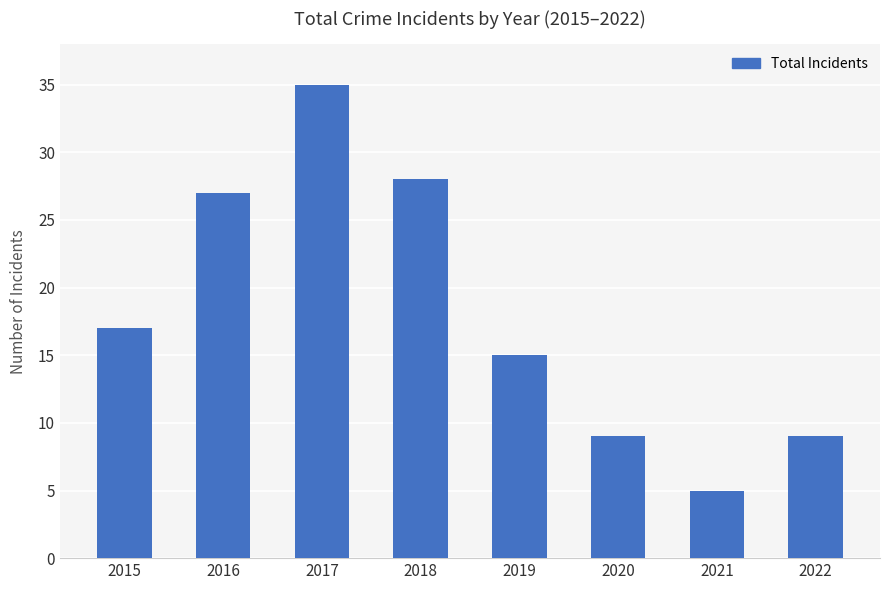

Which category has the highest value across all series?

2017